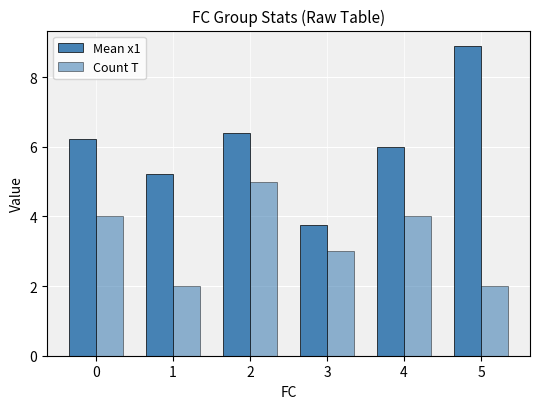

At which category is the sum across all series the highest?

2